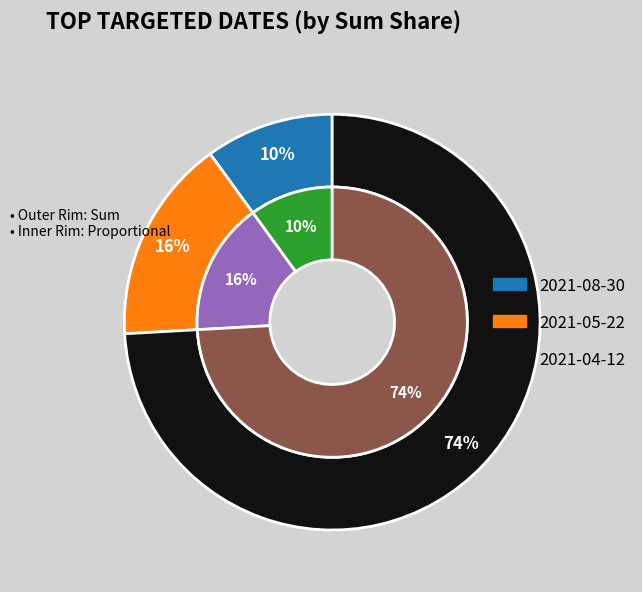

Which slice is the largest?

2021-04-12